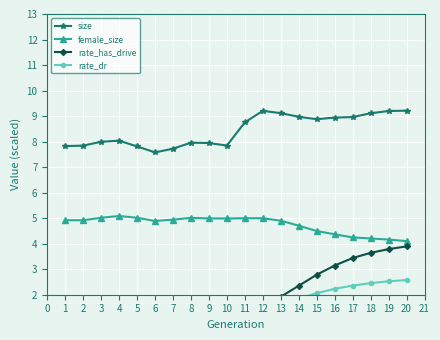

True or false: rate_dr and size intersect in this chart.

False